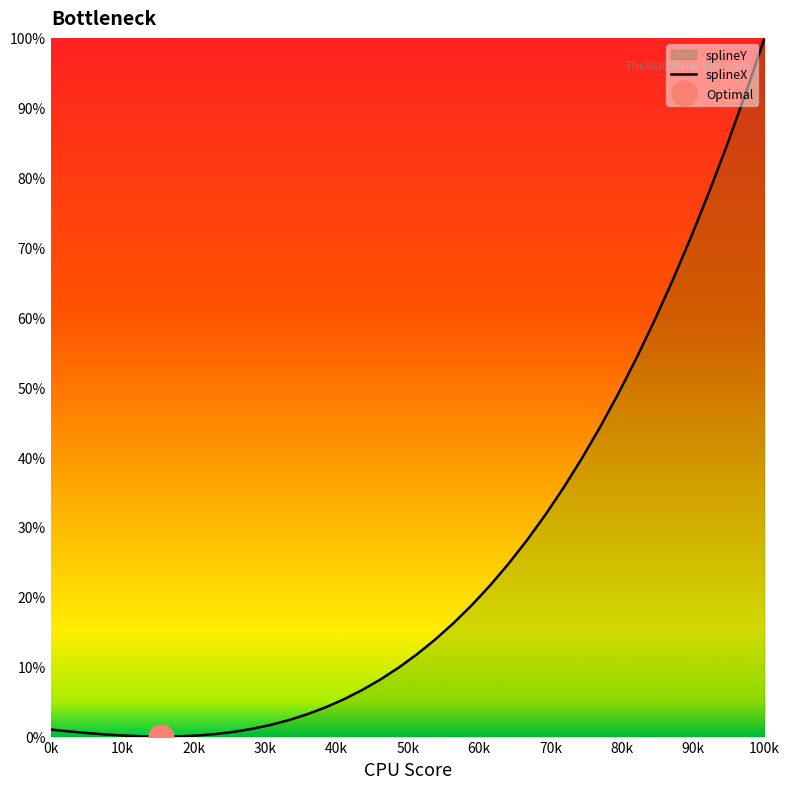

At which label does splineX reach its peak?

100k